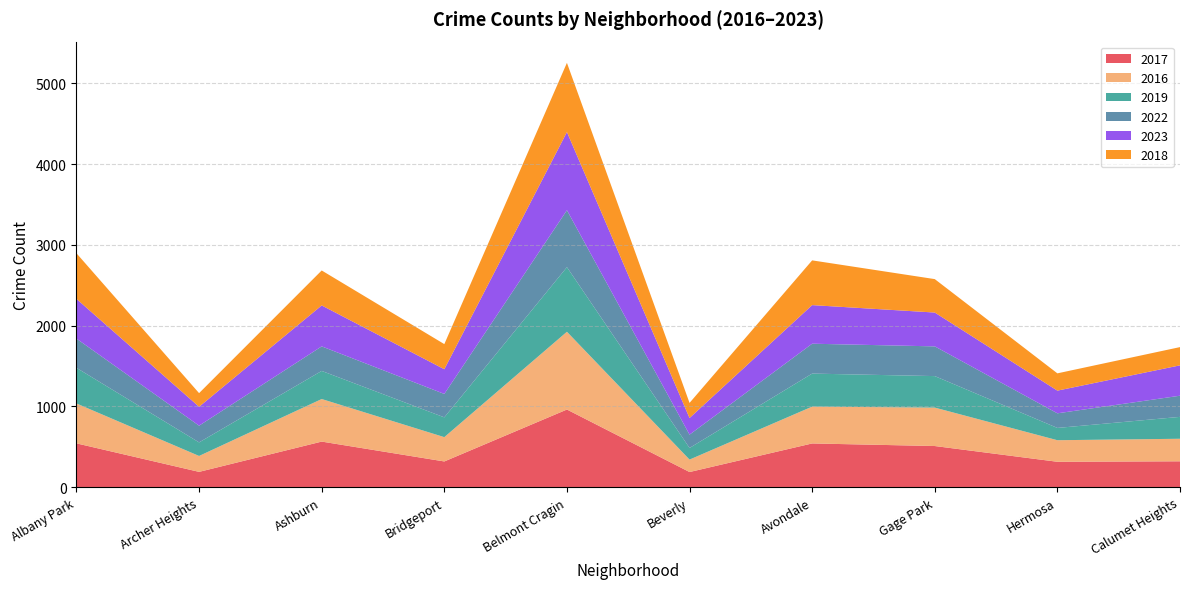

Reading left to right, list all the values displayed in this chart.

2017: 543	190	565	319	962	188	542	510	315	321
2016: 494	197	527	301	963	154	456	476	267	279
2019: 441	168	348	245	800	144	409	390	152	271
2022: 362	207	304	290	705	165	370	368	181	262
2023: 492	234	507	306	968	206	478	419	281	376
2018: 565	169	433	311	857	187	554	414	214	226